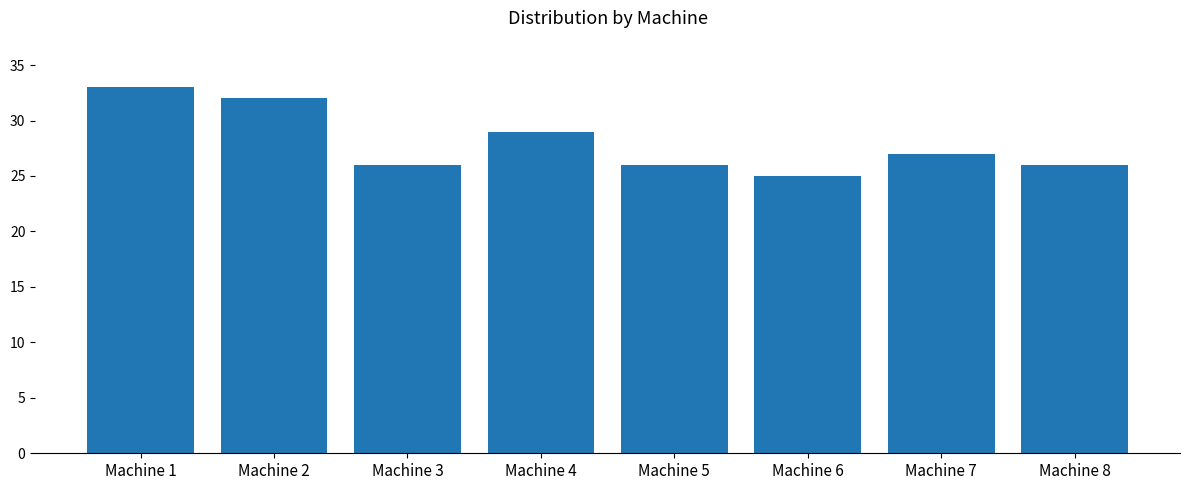

Reading left to right, list all the values displayed in this chart.

Machine 1=33	Machine 2=32	Machine 3=26	Machine 4=29	Machine 5=26	Machine 6=25	Machine 7=27	Machine 8=26